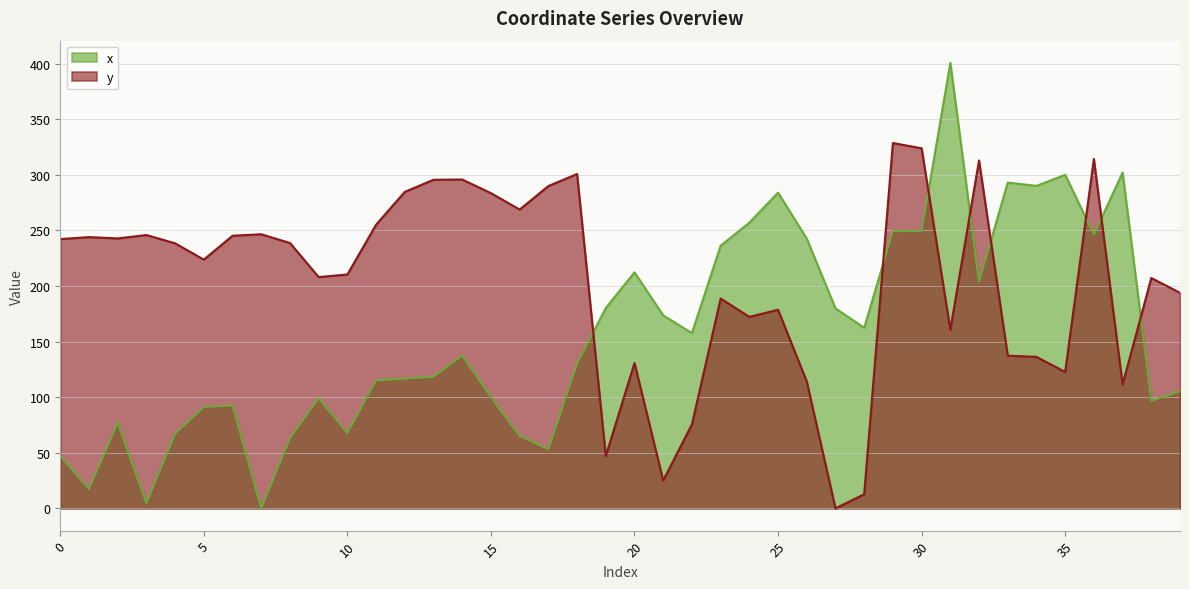

How many interior local peaks does the y series have?

12